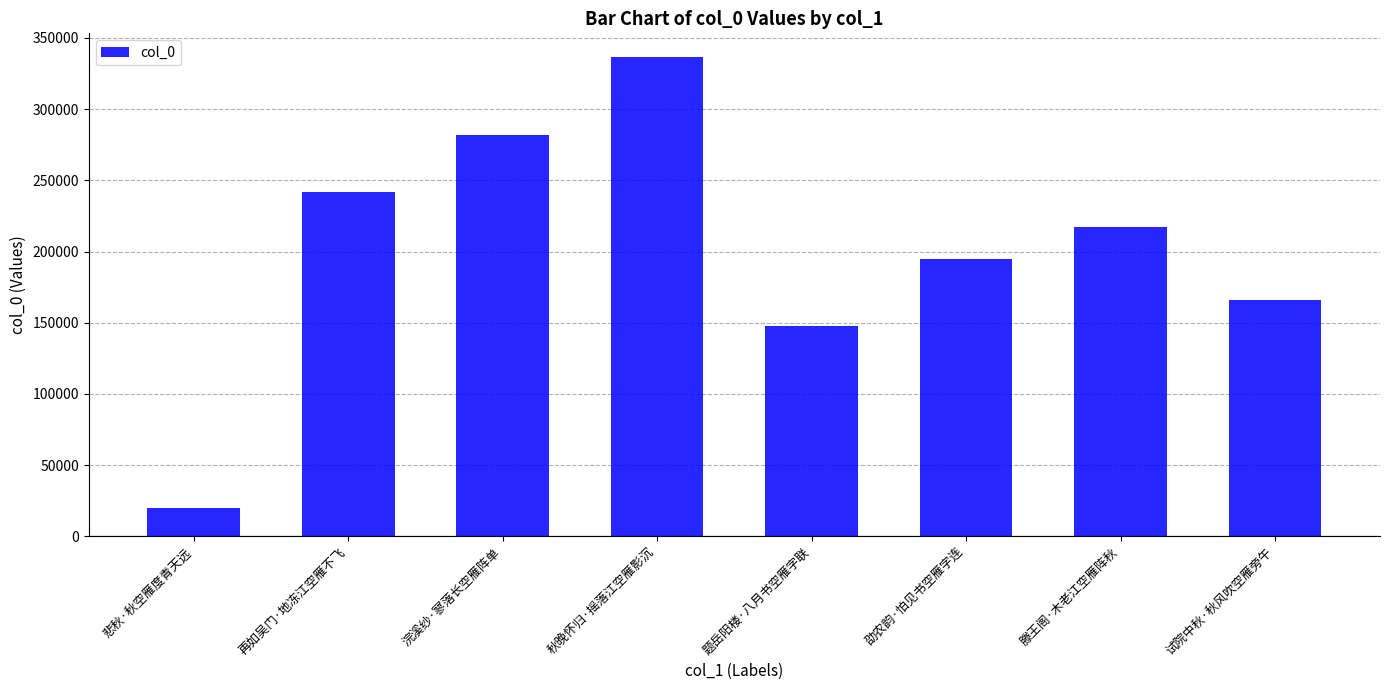

Between 题岳阳楼·八月书空雁字联 and 再如吴门·地冻江空雁不飞, which is larger?

再如吴门·地冻江空雁不飞